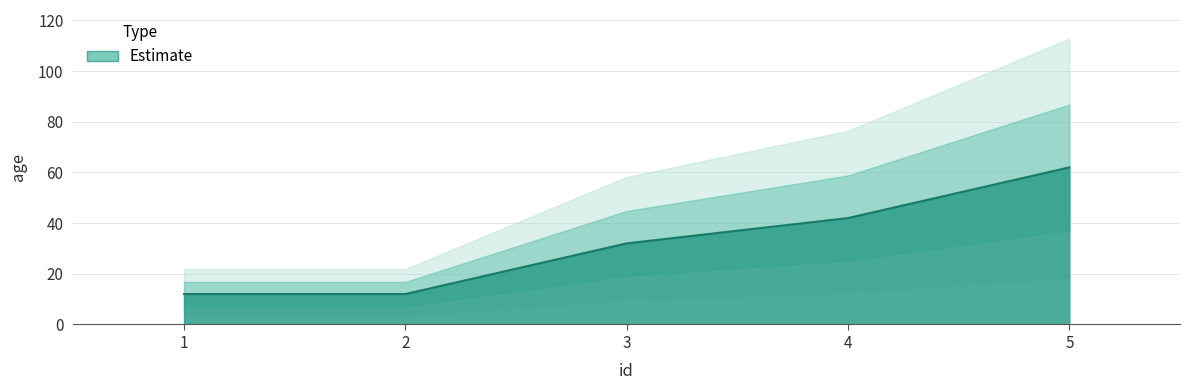

What value does the data have at 2, to the nearest 10?

10